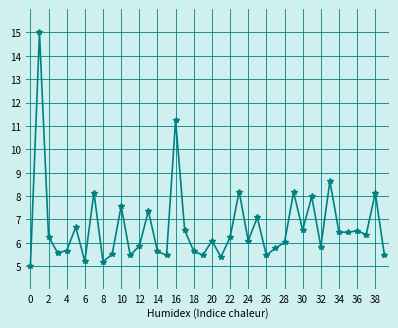

True or false: there are more than 0 points higher than both neighbors.

True